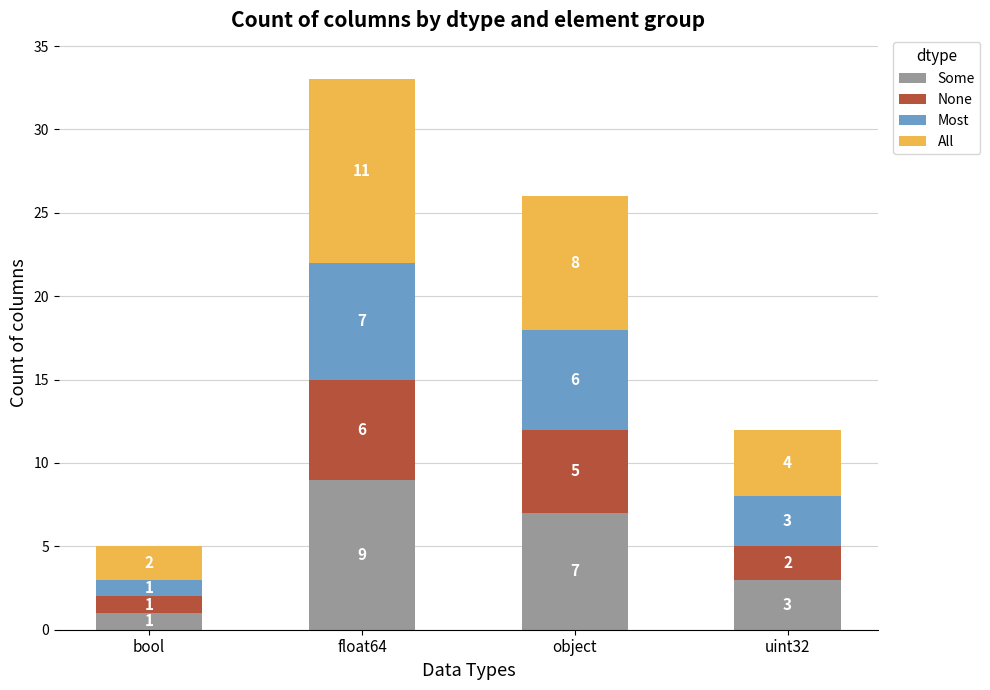

True or false: Some has a value of 9 at float64.

True